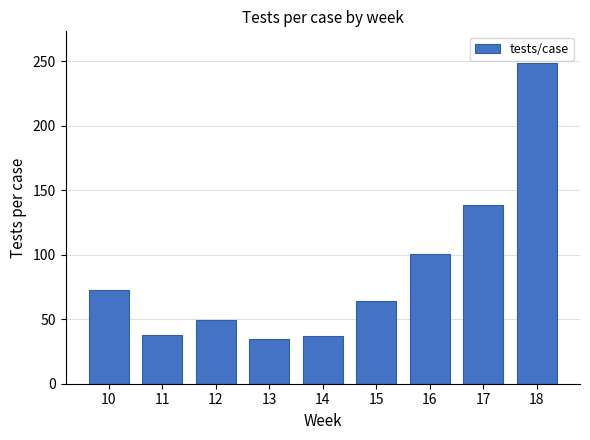

The value at 16 is 100.9. True or false?

True